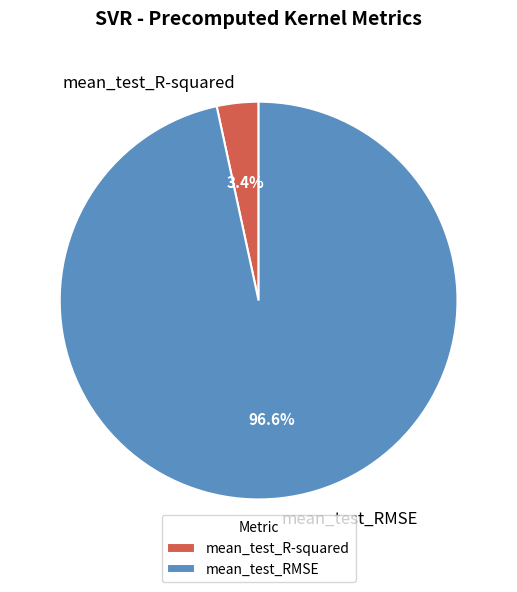

To the nearest percent, what is the difference between the largest and smallest slice percentages?

93%